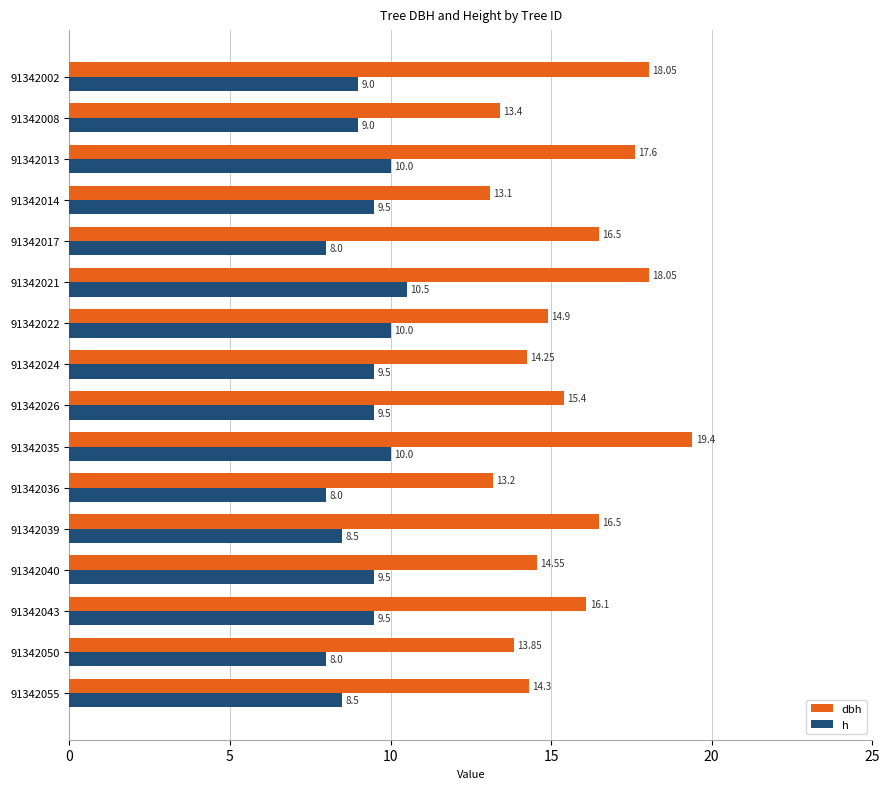

Which series has the largest range (max minus min)?

dbh